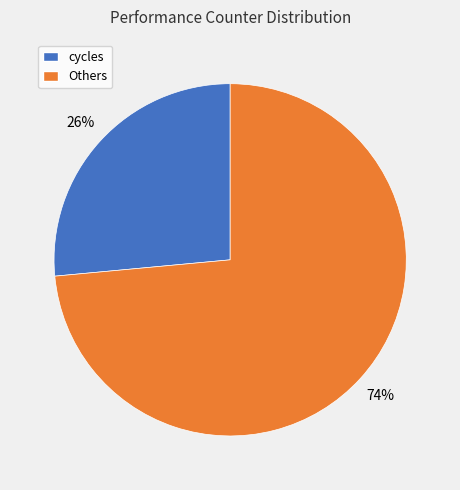

Is there a majority slice in this chart?

Yes